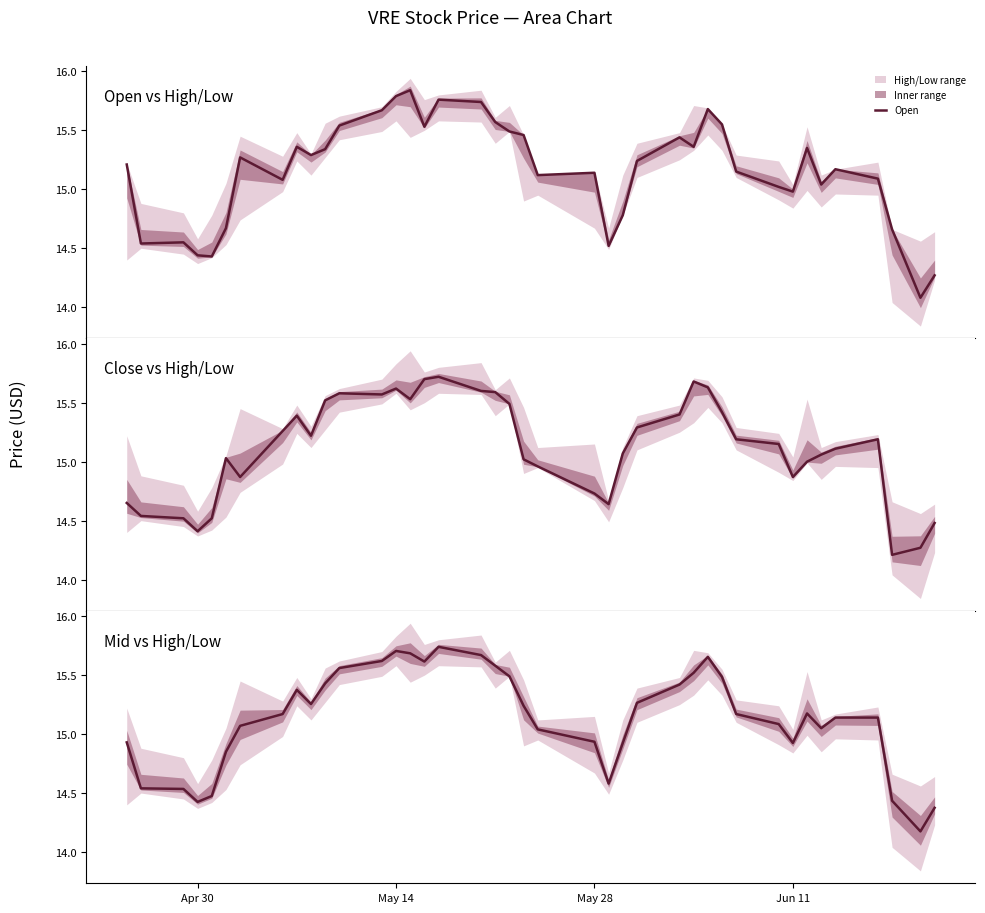

Which series has the widest spread of values?

Open